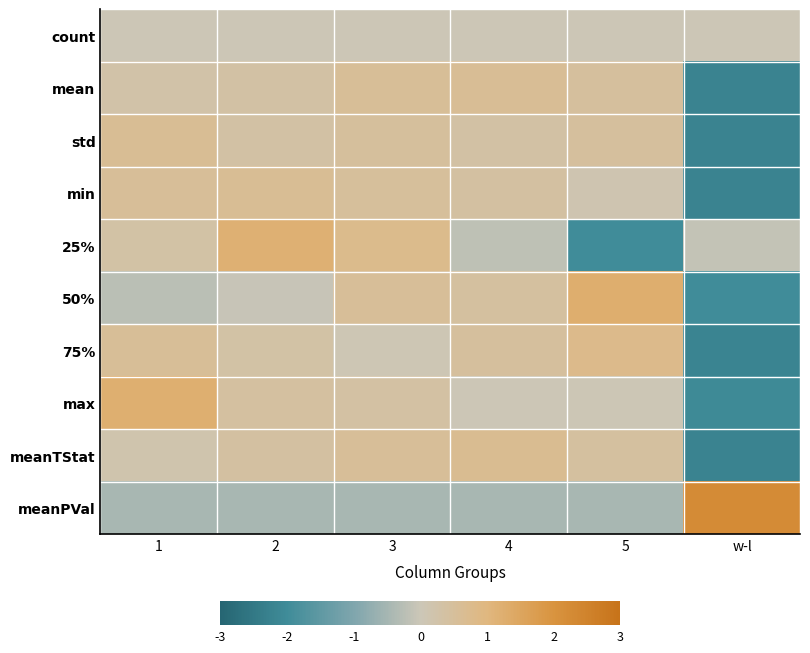

Reading left to right, transcribe all the data shown in this chart.

count: 1=0.0	2=0.0	3=0.0	4=0.0	5=0.0	w-l=0.0
mean: 1=0.3	2=0.3	3=0.6	4=0.6	5=0.4	w-l=-2.2
std: 1=0.6	2=0.3	3=0.5	4=0.3	5=0.4	w-l=-2.2
min: 1=0.6	2=0.6	3=0.5	4=0.4	5=0.1	w-l=-2.2
25%: 1=0.3	2=1.2	3=0.8	4=-0.2	5=-2.0	w-l=-0.1
50%: 1=-0.2	2=-0.1	3=0.6	4=0.4	5=1.3	w-l=-2.0
75%: 1=0.6	2=0.3	3=0.1	4=0.5	5=0.8	w-l=-2.2
max: 1=1.2	2=0.4	3=0.4	4=0.0	5=0.0	w-l=-2.0
meanTStat: 1=0.2	2=0.4	3=0.6	4=0.7	5=0.4	w-l=-2.2
meanPVal: 1=-0.4	2=-0.4	3=-0.4	4=-0.4	5=-0.4	w-l=2.2